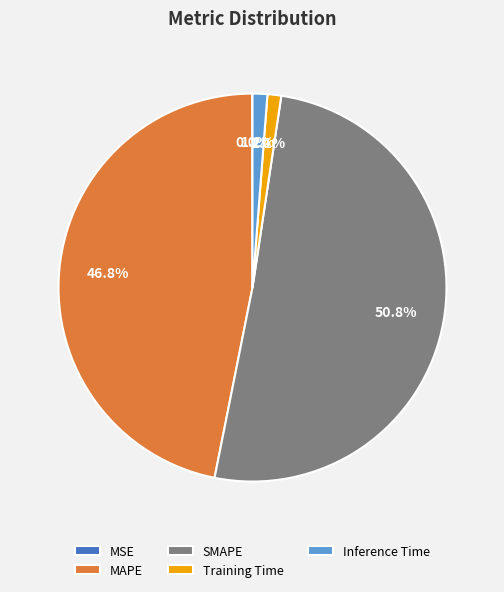

Which slice is the largest?

SMAPE